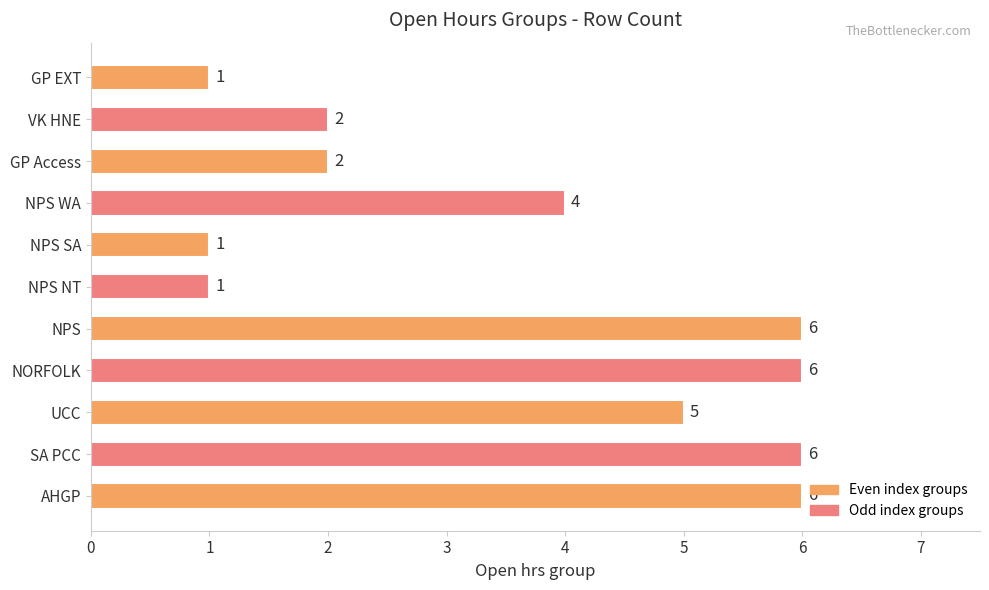

The value at NPS is 6. True or false?

True